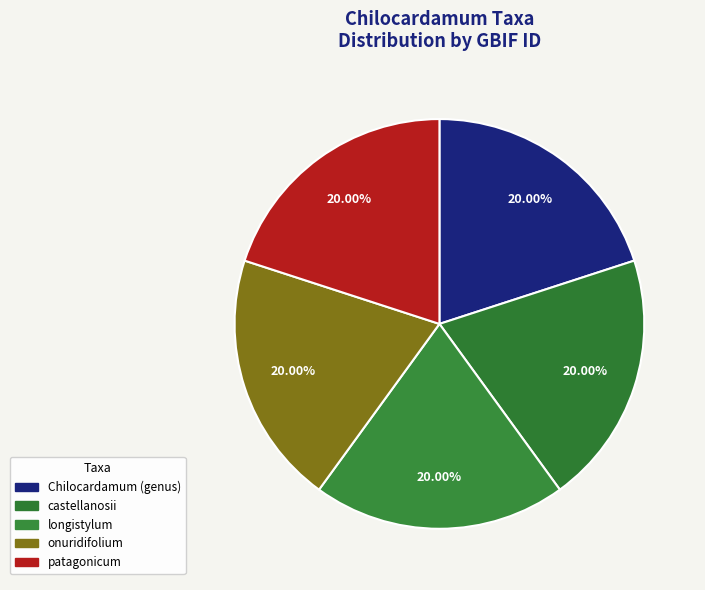

How many segments does this pie chart have?

5